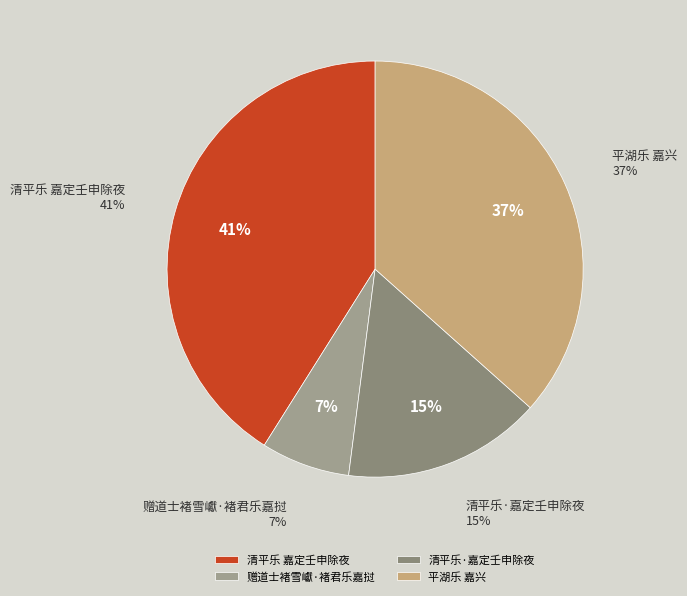

How many segments does this pie chart have?

4